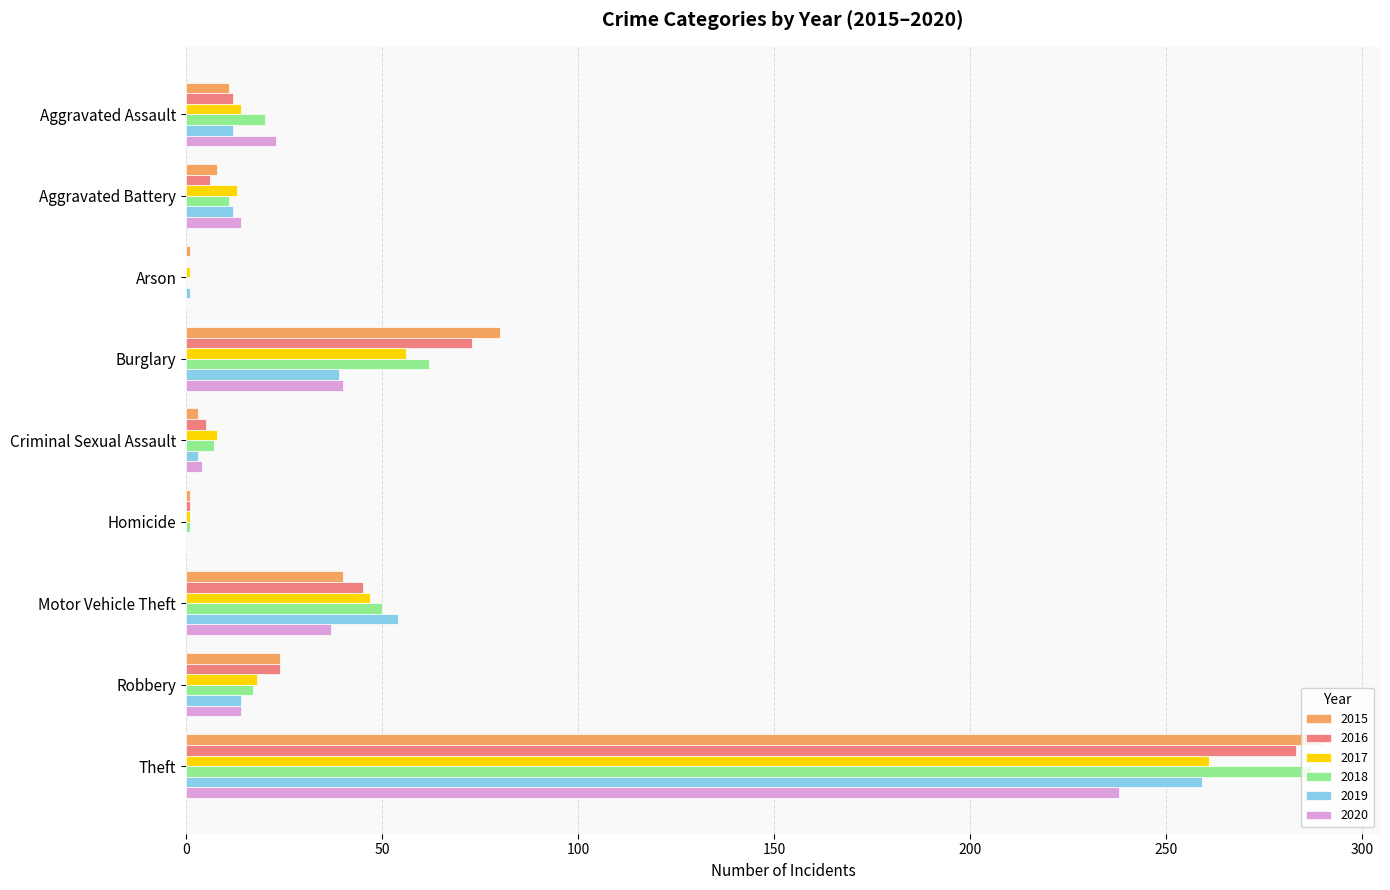

What is the sum of all 2019 values?

394